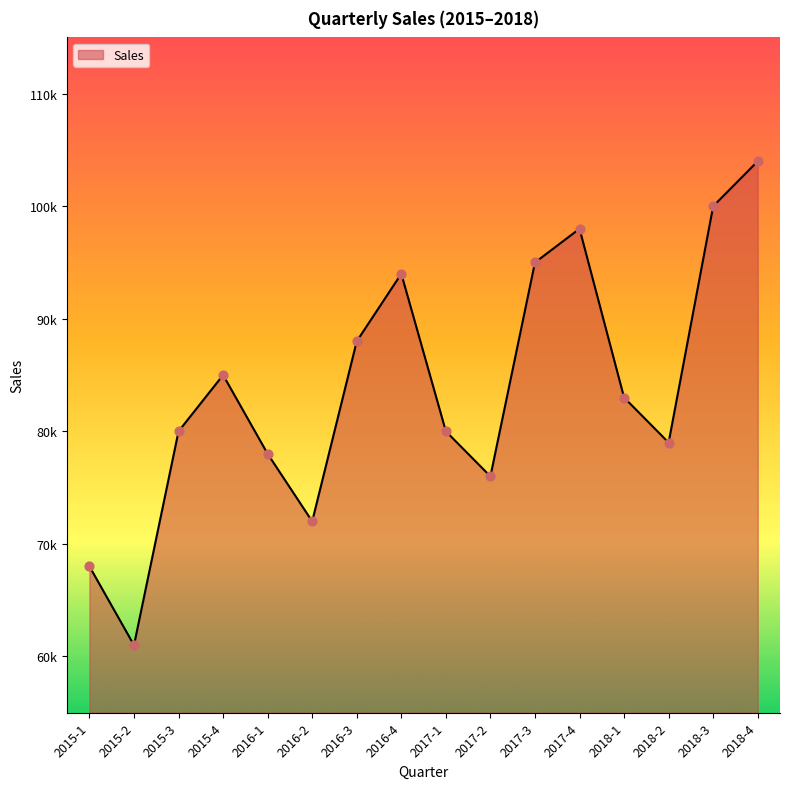

Approximately how many times larger is the value at 2018-3 compared to 2015-4?

1.2